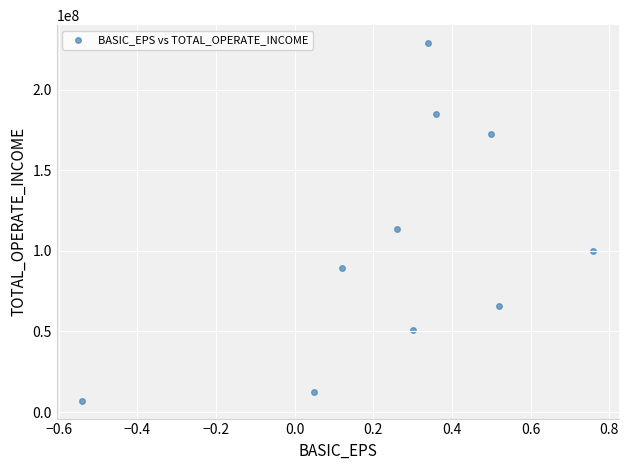

What Y value in the scatter plot is closest to 117972723?

113510946.6